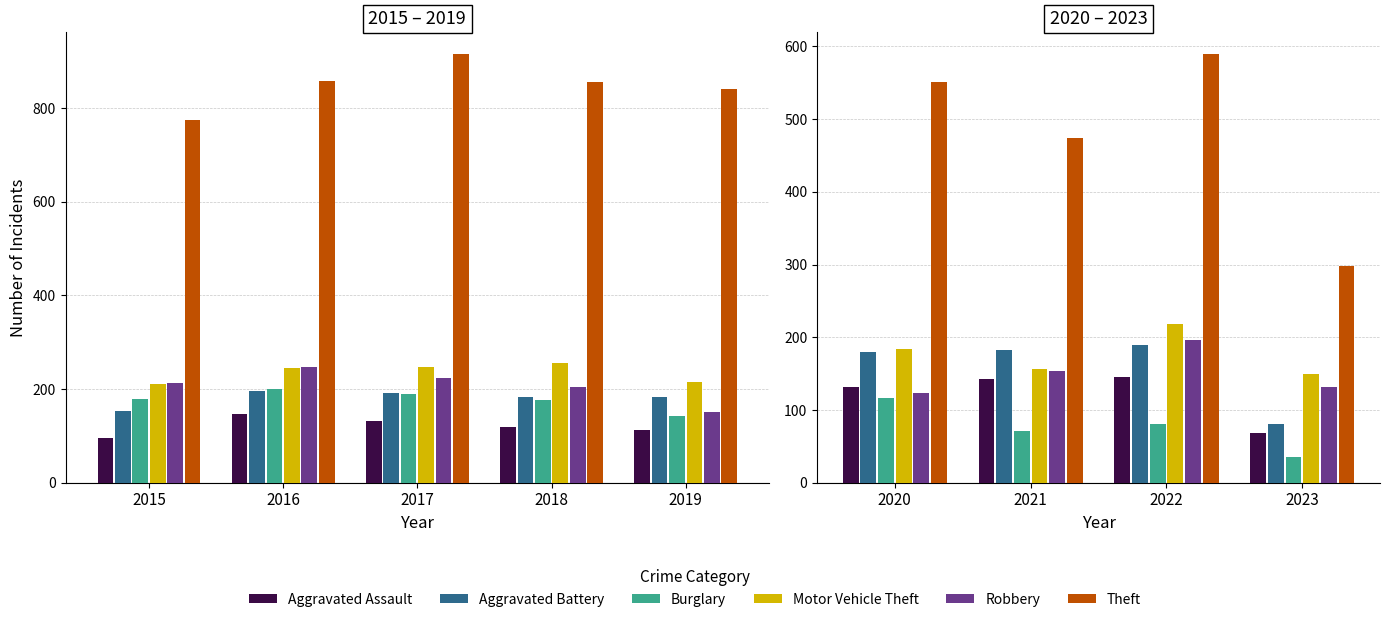

What is the difference between the maximum and minimum values in the Aggravated Battery series?

109